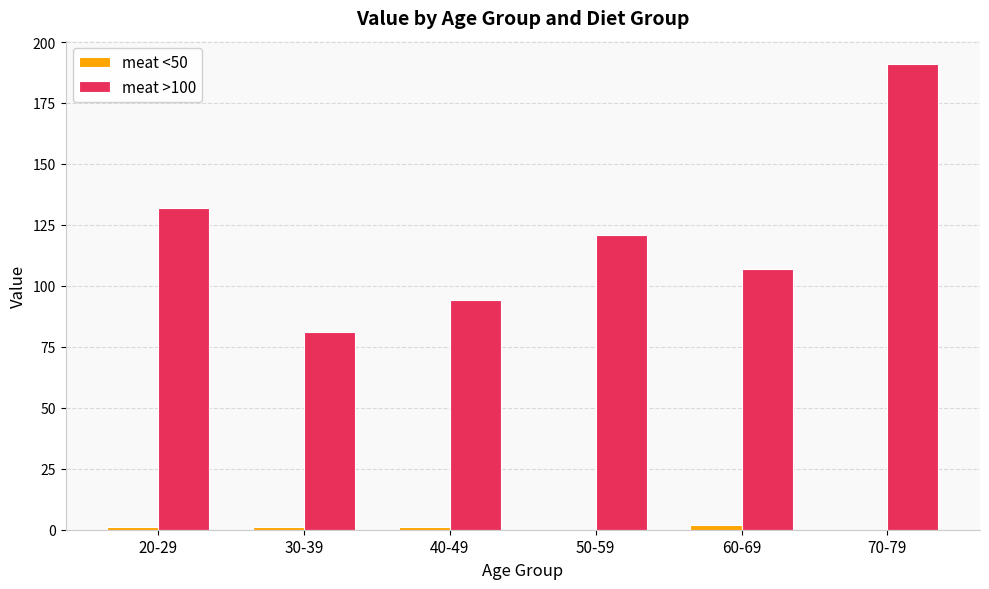

The meat >100 series shows 112 at 30-39. True or false?

False